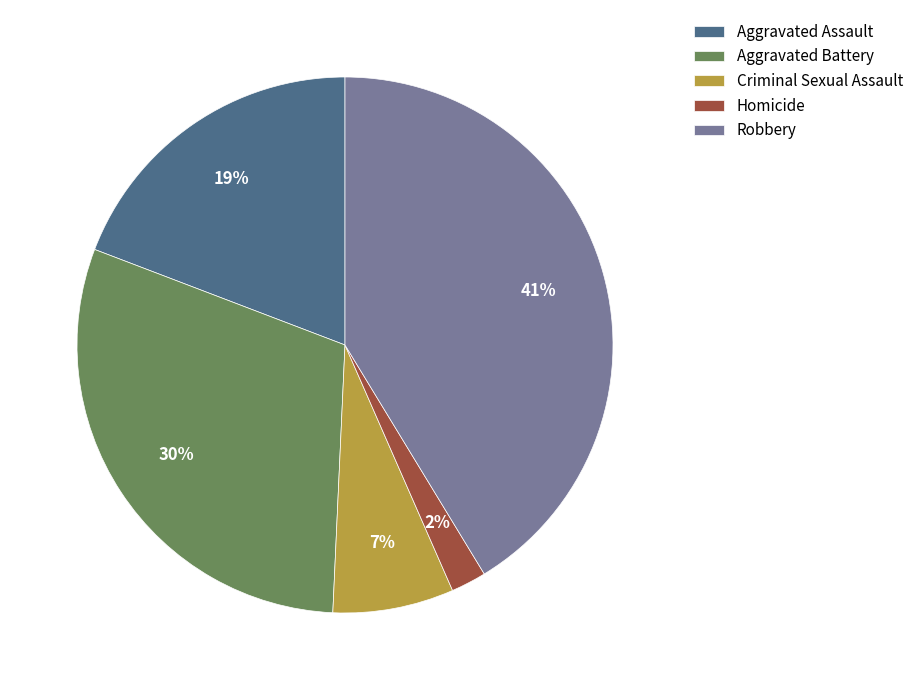

The Aggravated Assault slice represents 19% of the pie. True or false?

True